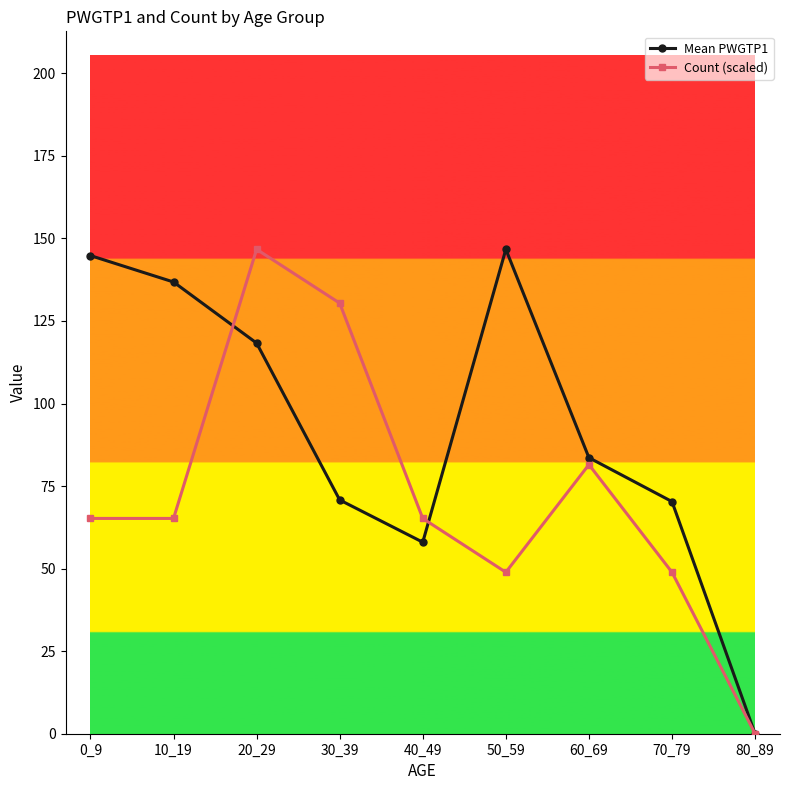

True or false: Count (scaled) has more than 2 points higher than both neighbors.

False